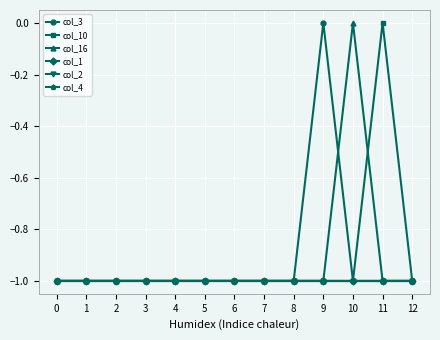

True or false: col_16 and col_1 intersect in this chart.

False